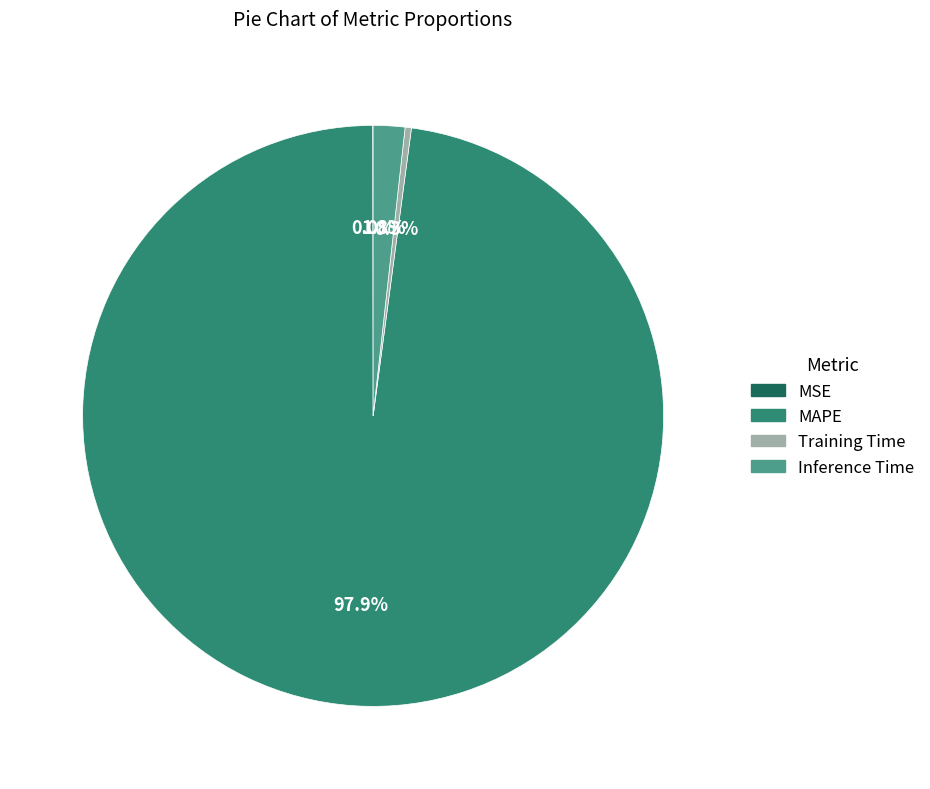

What percentage is NOT represented by Inference Time?

98.2%